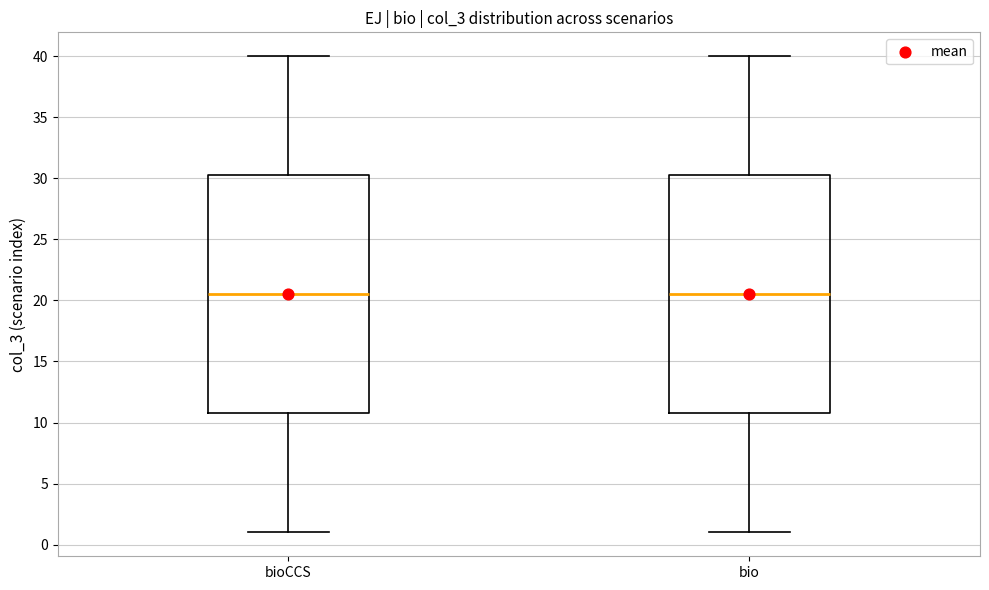

Reading left to right, transcribe this box plot: for each box, give where its median line is, the range the box spans, and where its two whiskers end, as read against the y-axis. The values are not printed on the chart, so give them approximately, as read against the axis.

bioCCS: median 20.5, box 11.0 to 30.5, whiskers 1.0 to 40.0
bio: median 20.5, box 11.0 to 30.5, whiskers 1.0 to 40.0